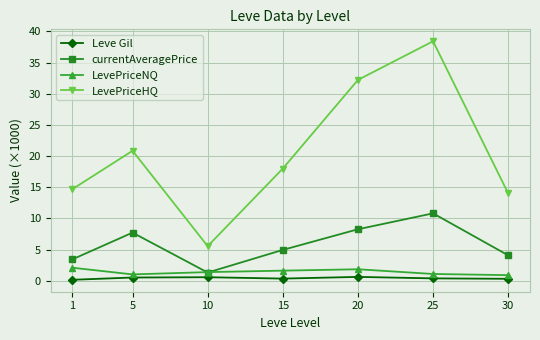

True or false: LevePriceHQ and LevePriceNQ cross at least once.

False